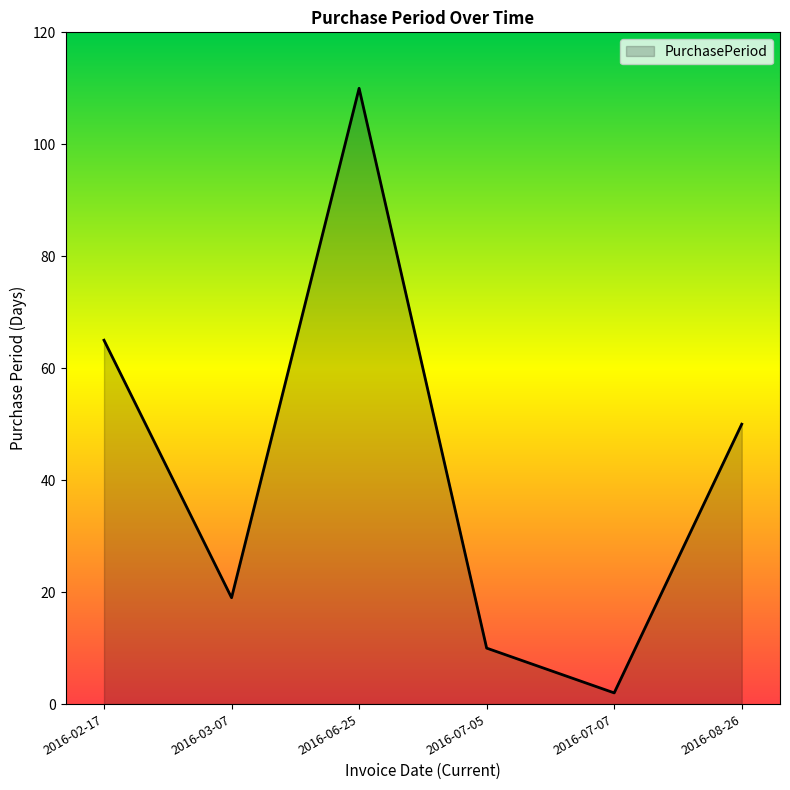

List the labels in order of value, smallest first.

2016-07-07, 2016-07-05, 2016-03-07, 2016-08-26, 2016-02-17, 2016-06-25